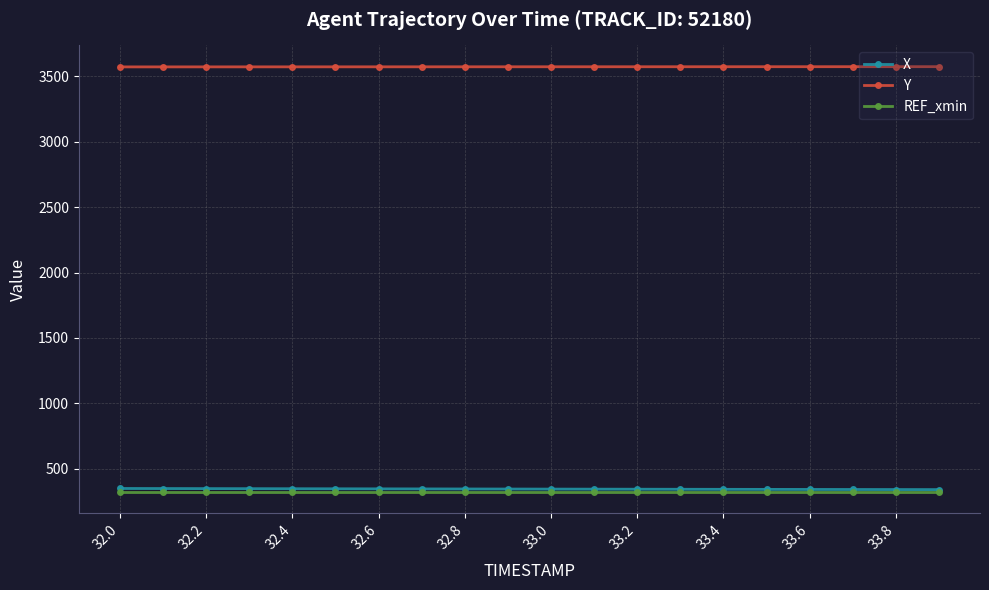

True or false: Y and REF_xmin cross at least once.

False